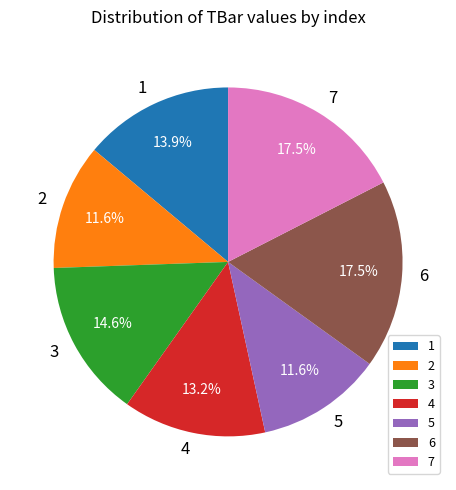

Does any single category account for the majority?

No